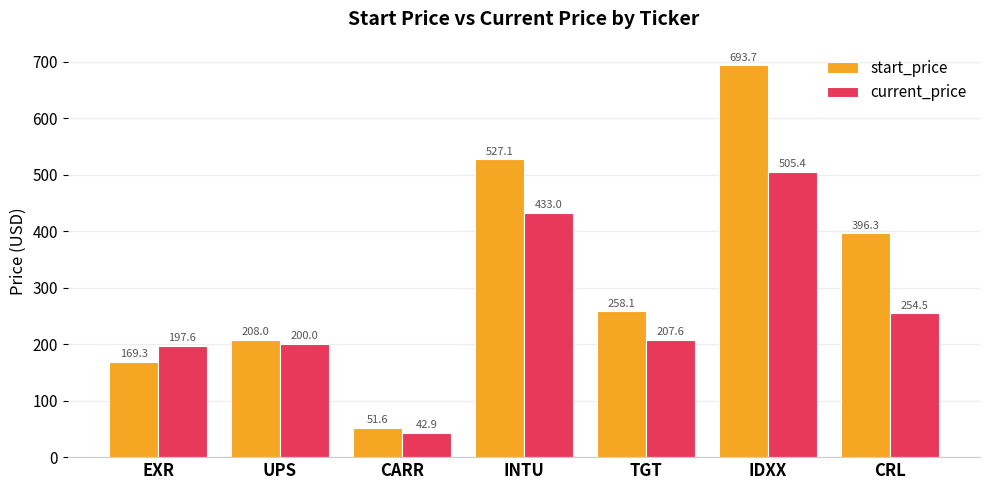

Is it true that start_price equals 693.7 at IDXX?

True